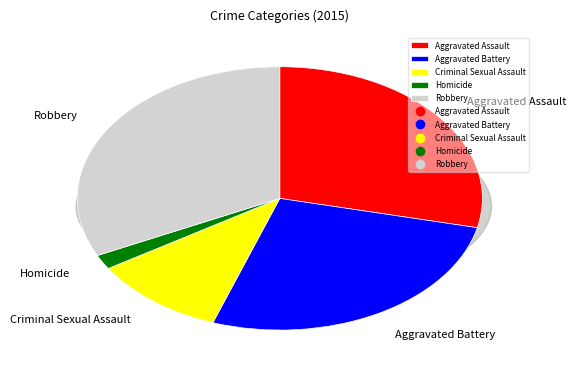

Which category has the smallest portion of the pie?

Homicide